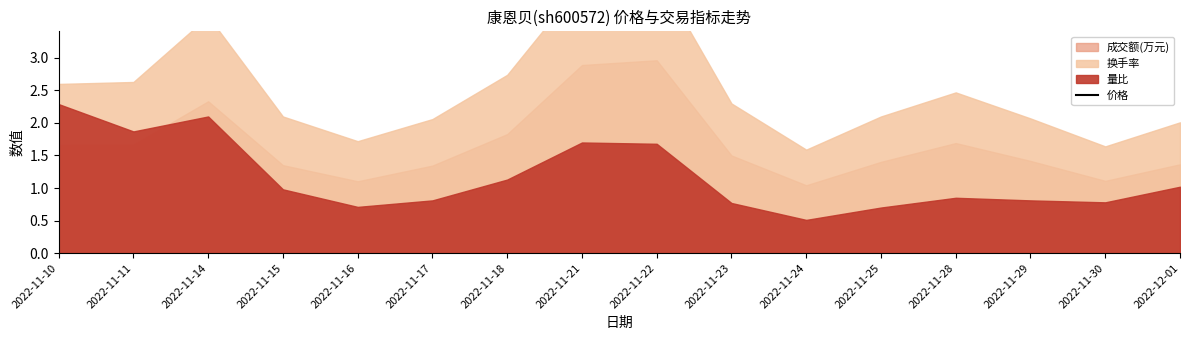

Does the chart have visible grid lines?

No